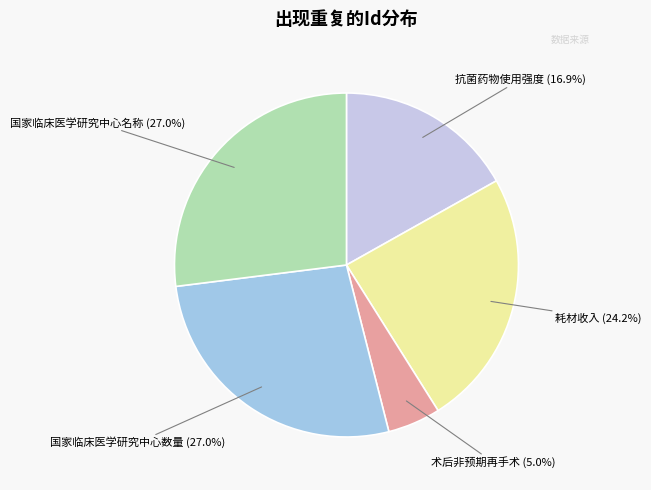

To the nearest percent, what percentage of the pie is 耗材收入?

24%